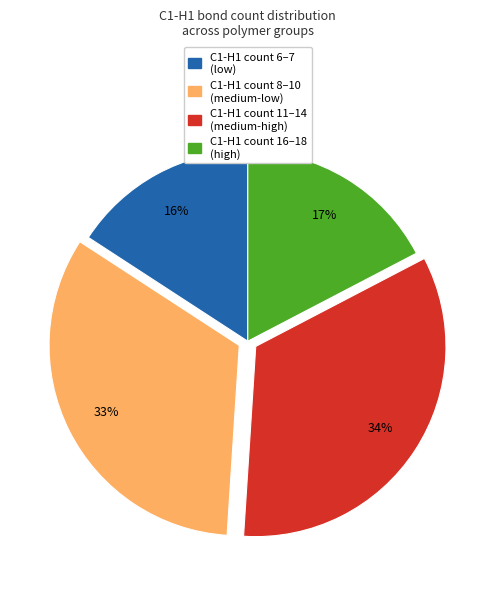

Which slice is the smallest?

C1-H1 count 6–7 (low)